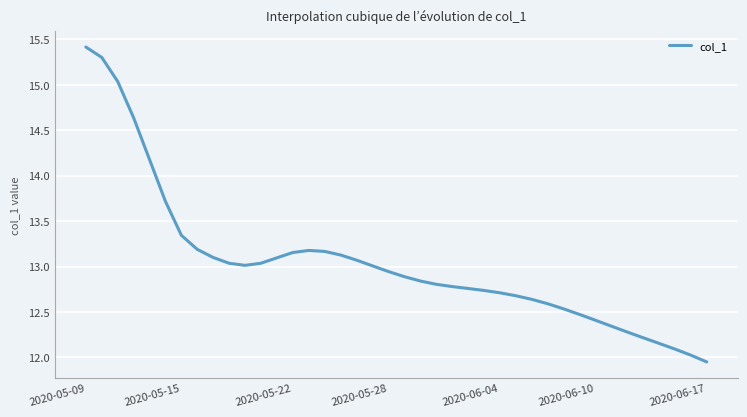

What is the maximum value shown in the chart?

15.4